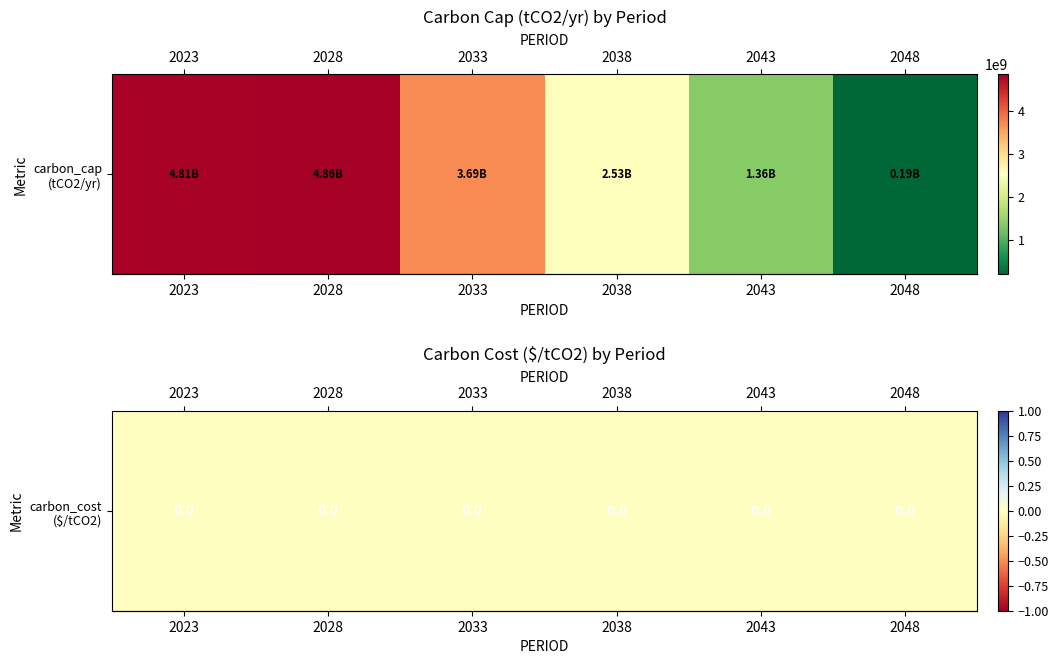

The value at 2023 is 8075049325.5. True or false?

False